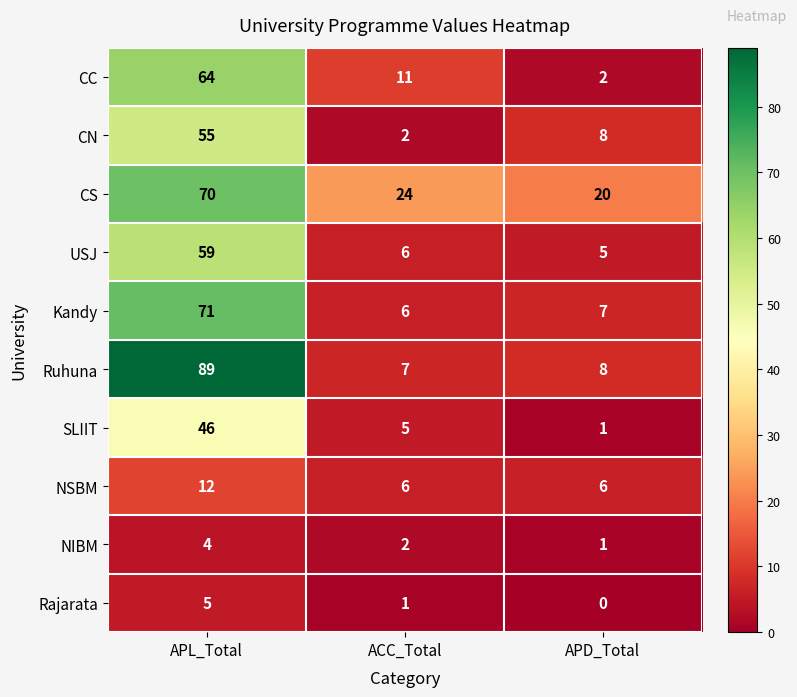

Which series changed the most between APL_Total and APD_Total?

Ruhuna